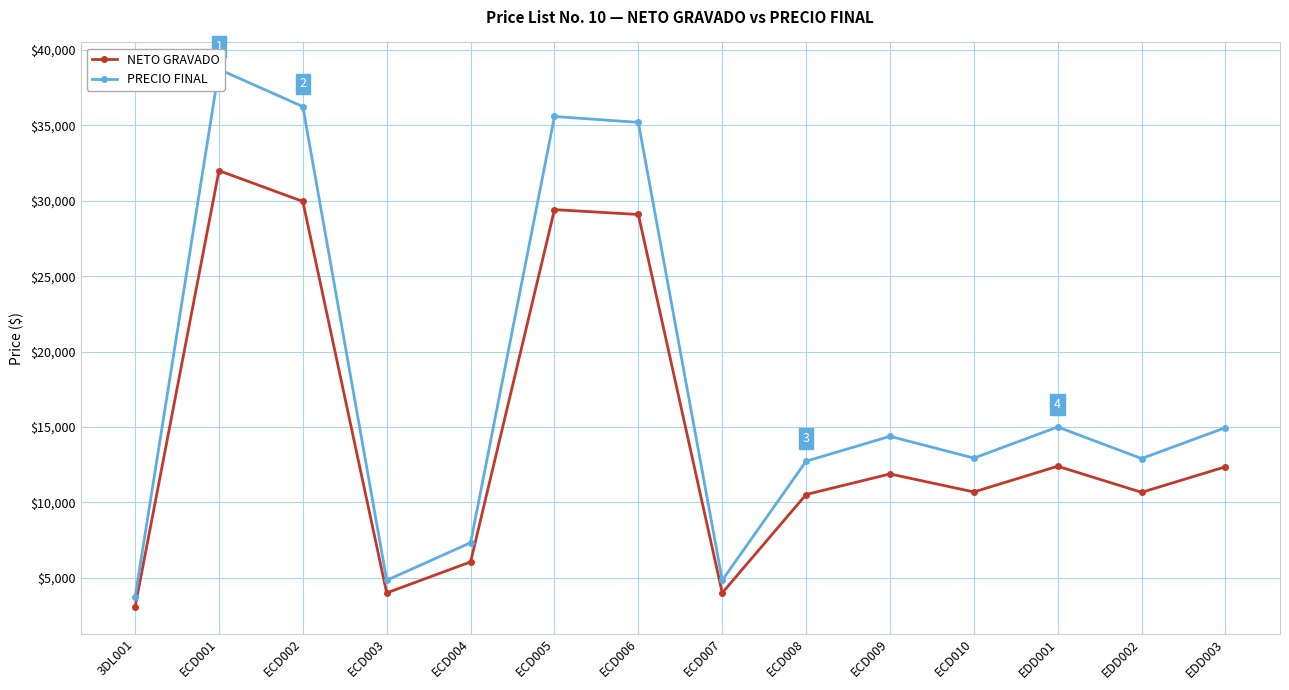

True or false: PRECIO FINAL and NETO GRAVADO cross at least once.

False